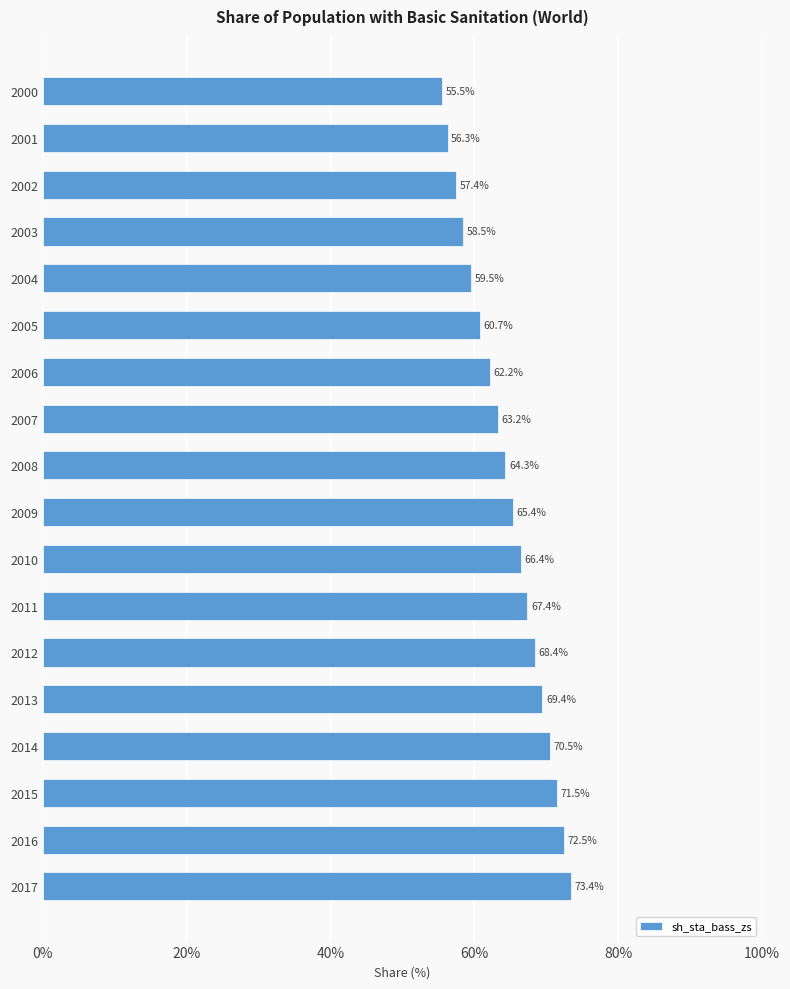

Where is the data nearest to the value 64?

2008